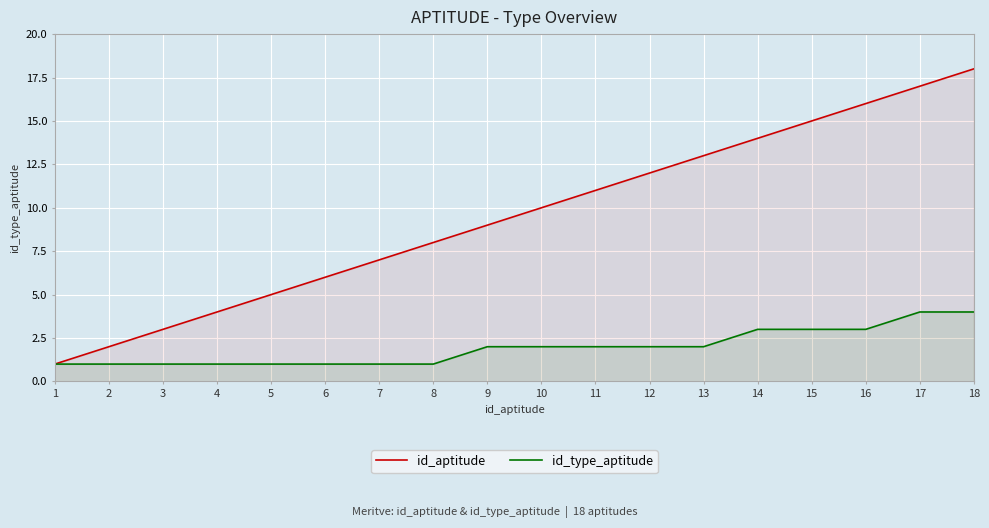

What is the difference between the id_aptitude values at 7 and 5?

2